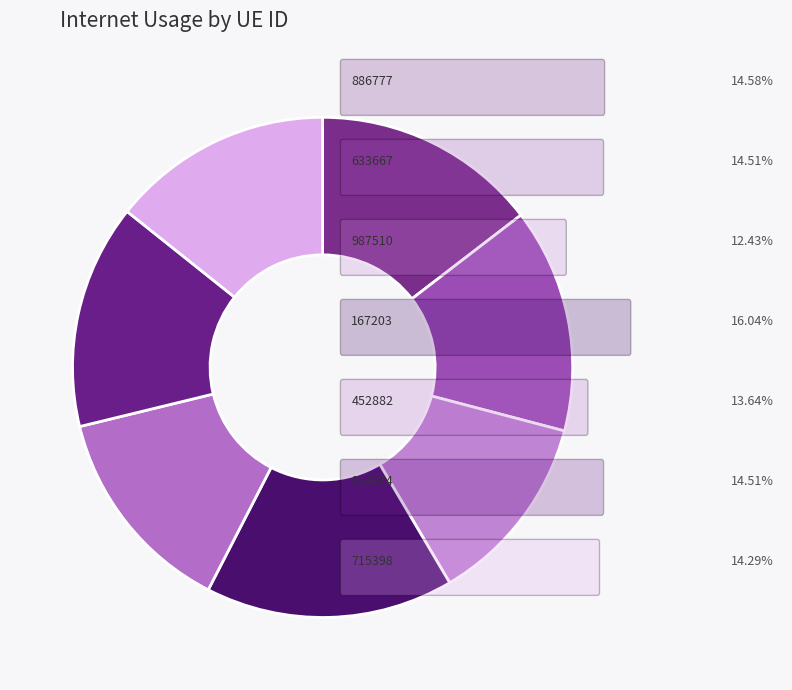

Count the number of slices in the pie.

7